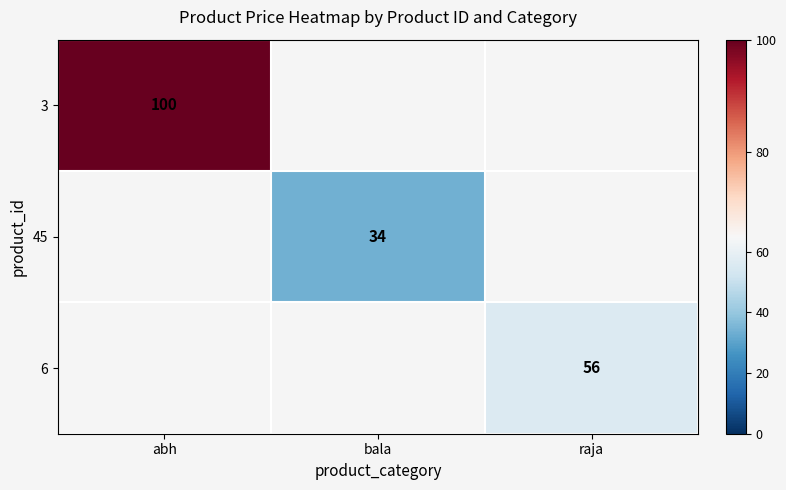

Is it true that 6 equals 39 at raja?

False